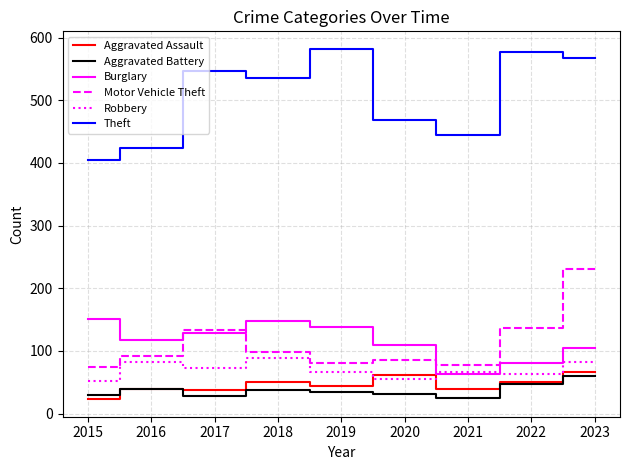

Between 2017 and 2021, which series saw the biggest shift?

Theft